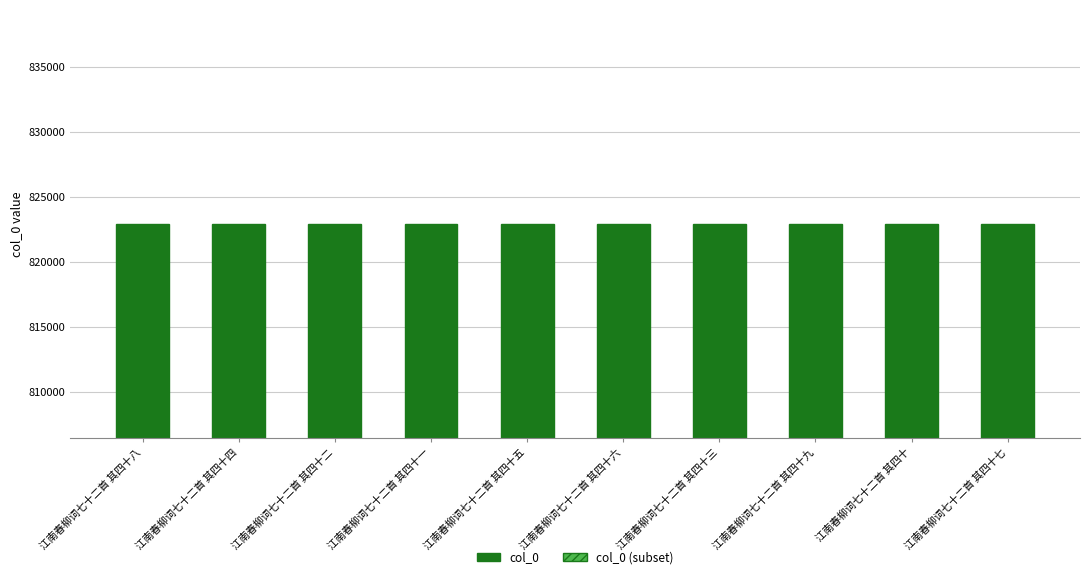

Reading left to right, what are all the values shown in this chart?

col_0: 822921.0	822917.0	822915.0	822914.0	822918.0	822919.0	822916.0	822922.0	822913.0	822920.0
col_0 (subset): 493752.6	493750.2	493749.0	493748.4	493750.8	493751.4	493749.6	493753.2	493747.8	493752.0